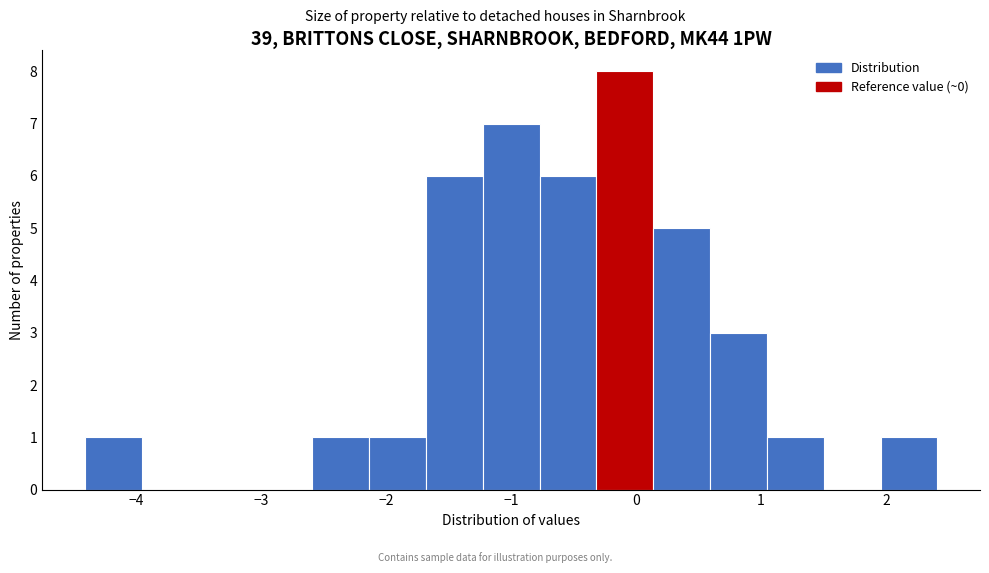

Reading left to right, list every bar in this chart as the range it spans on the x-axis followed by its height. Neither the bar edges nor the heights are printed on the chart, so give them approximately, as read against the axes.

-4.4 to -4.0: 1
-4.0 to -3.5: 0
-3.5 to -3.0: 0
-3.0 to -2.6: 0
-2.6 to -2.1: 1
-2.1 to -1.7: 1
-1.7 to -1.2: 6
-1.2 to -0.8: 7
-0.8 to -0.3: 6
-0.3 to 0.1: 8
0.1 to 0.6: 5
0.6 to 1.0: 3
1.0 to 1.5: 1
1.5 to 2.0: 0
2.0 to 2.4: 1